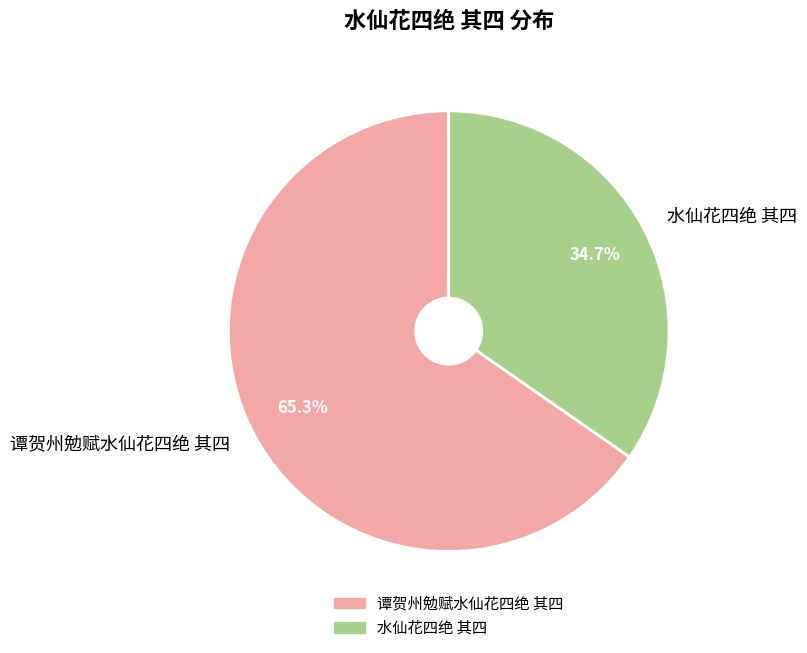

Which has a higher value, 水仙花四绝 其四 or 谭贺州勉赋水仙花四绝 其四?

谭贺州勉赋水仙花四绝 其四